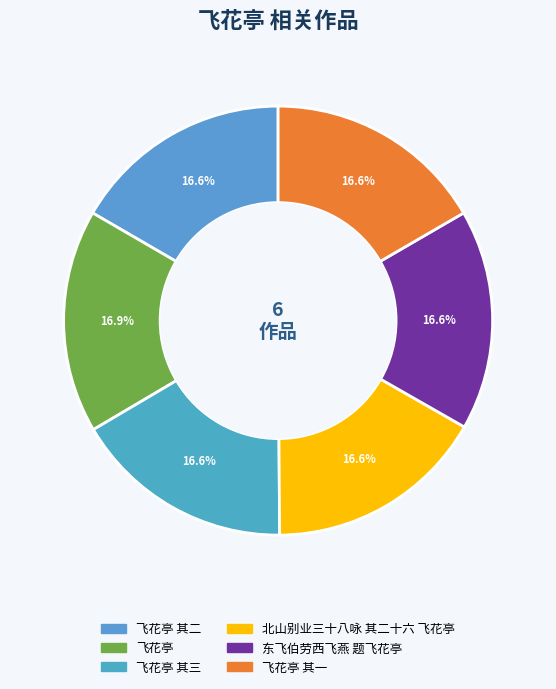

How many slices are in this pie chart?

6